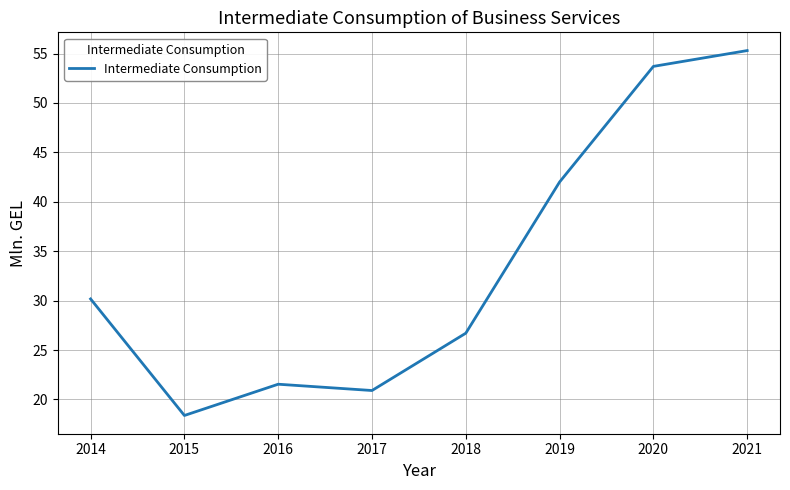

Which label corresponds to the largest value in the chart?

2021